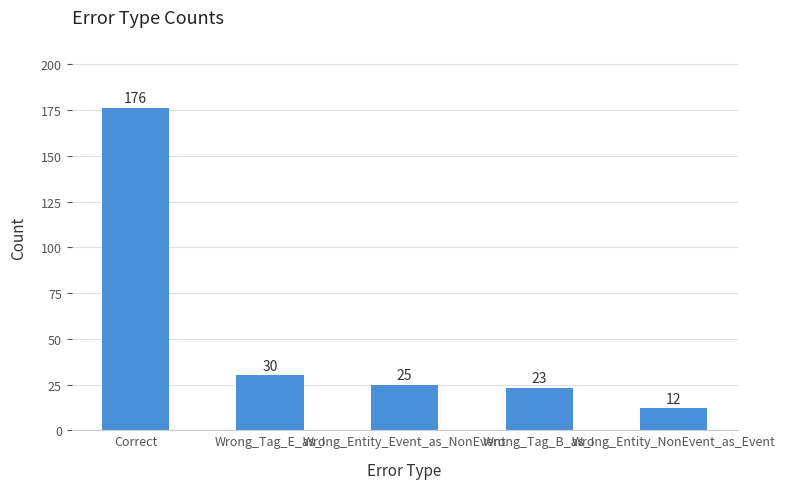

Are the bars horizontal?

No